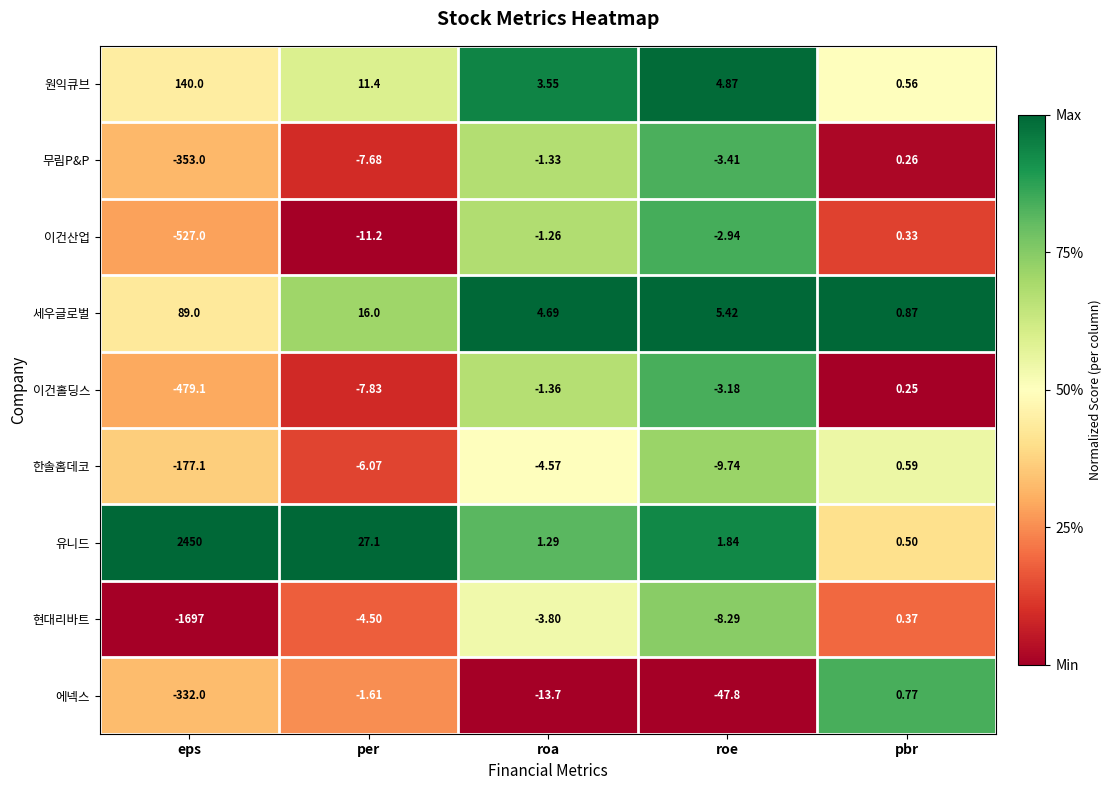

Between eps and per, which series saw the biggest shift?

유니드